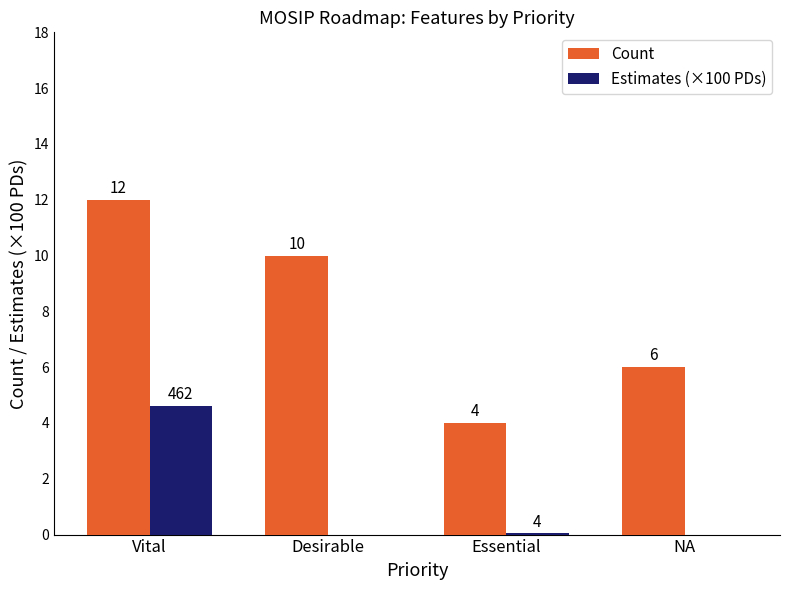

True or false: Estimates (×100 PDs) has a value of 0.0 at Essential.

True